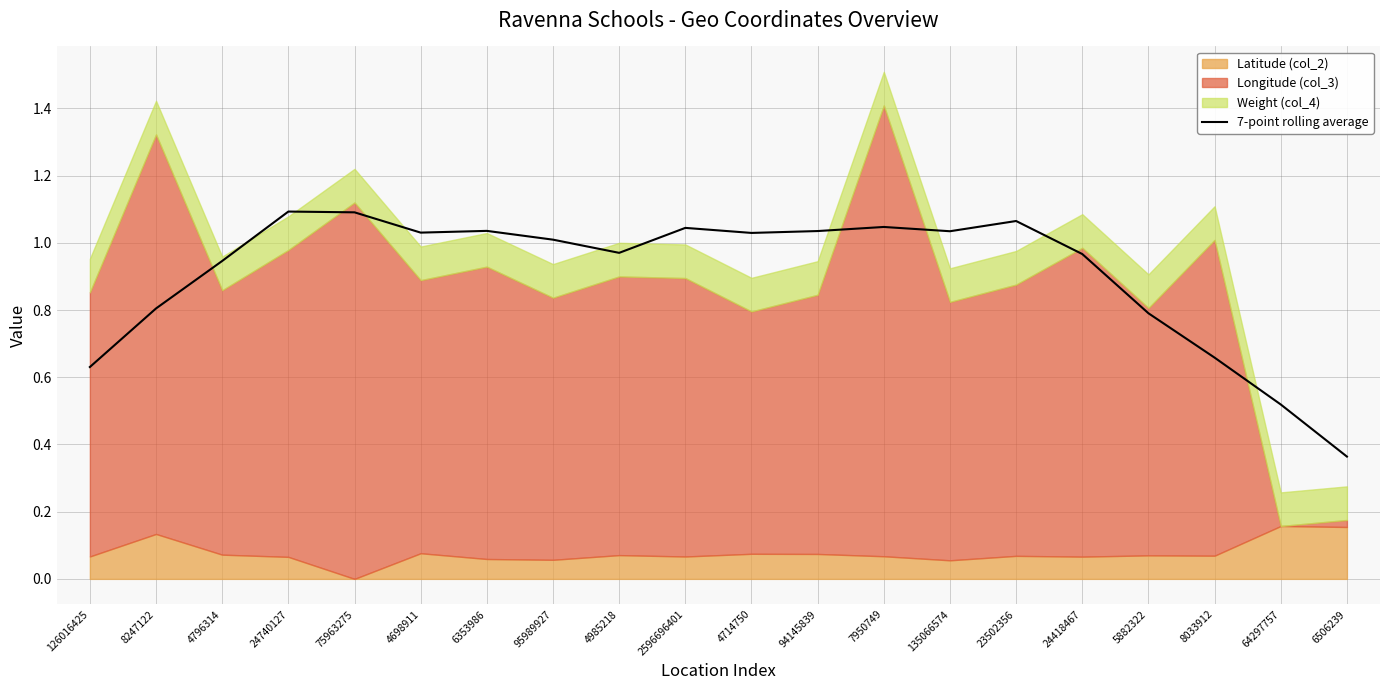

What is the average value?

0.9